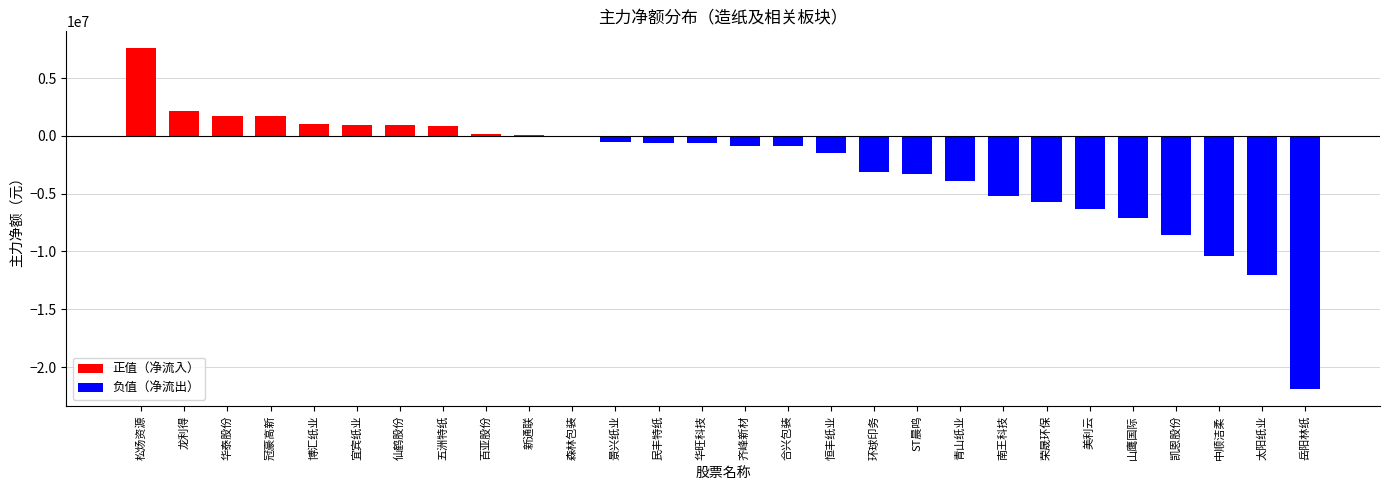

What is the sum of all values?

-75629756